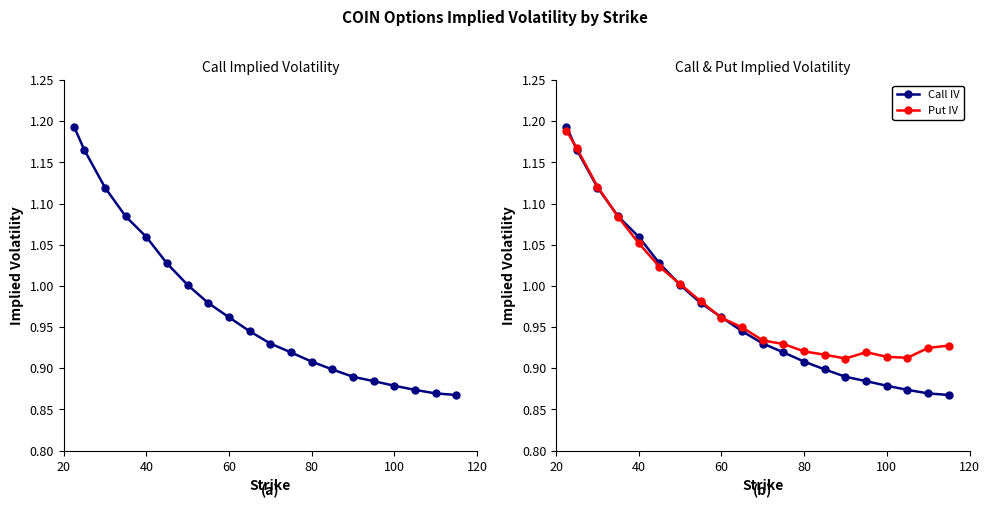

Which series has the largest total across all categories?

Put IV